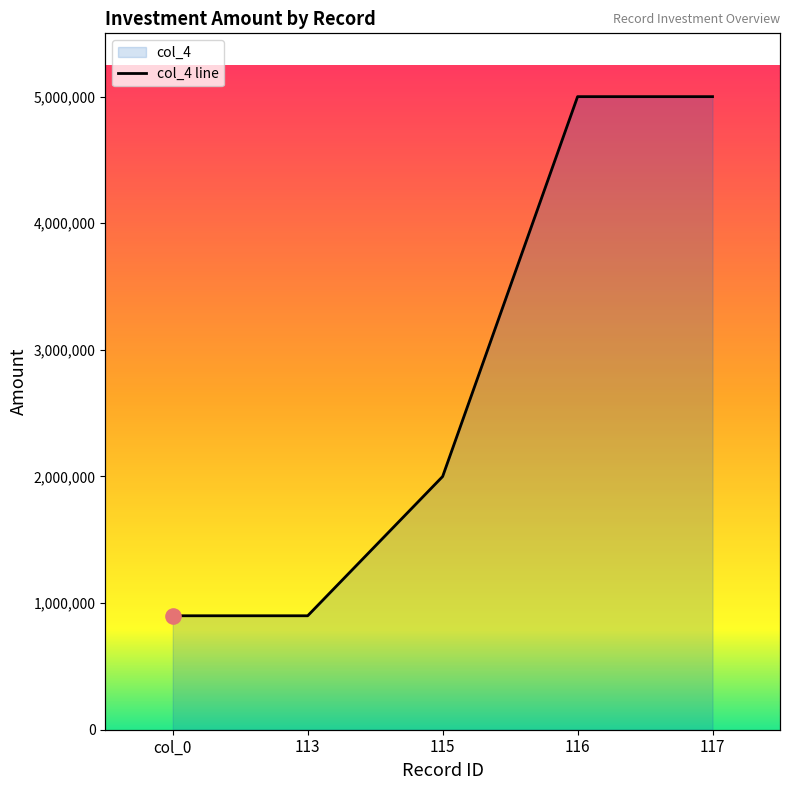

Between 113 and col_0, which is larger?

113